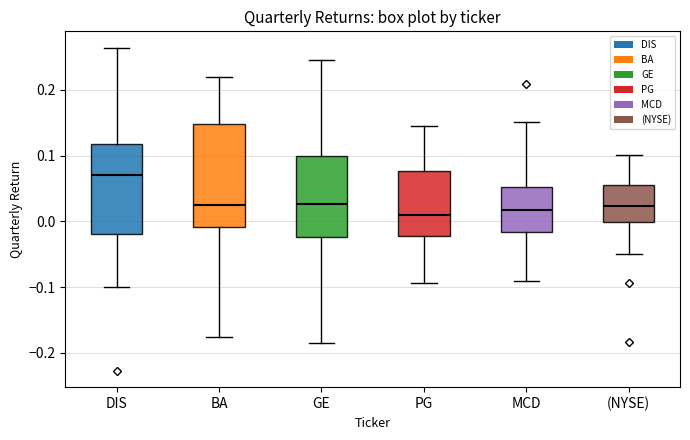

Where does the lower whisker of the box for MCD end on the y-axis? The values are not printed on the chart, so give them approximately, as read against the axis.

-0.09